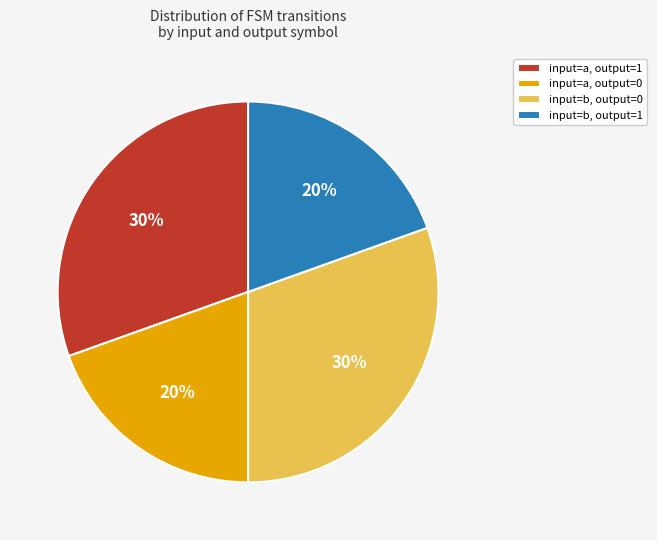

To the nearest percent, what is the average slice percentage?

25%